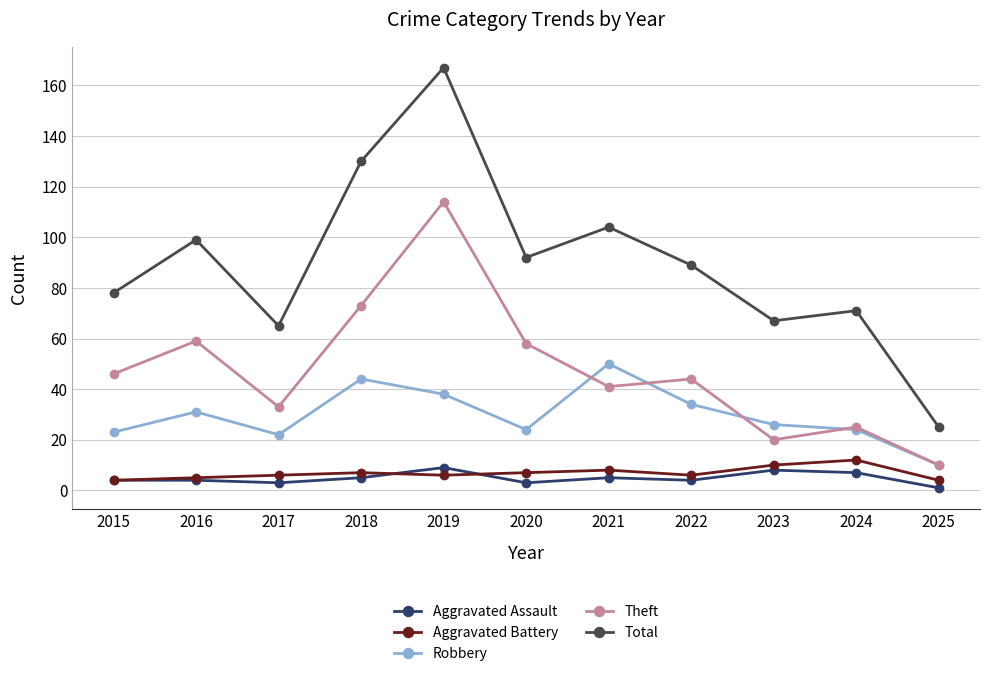

What is the difference between the Total values at 2022 and 2018?

41